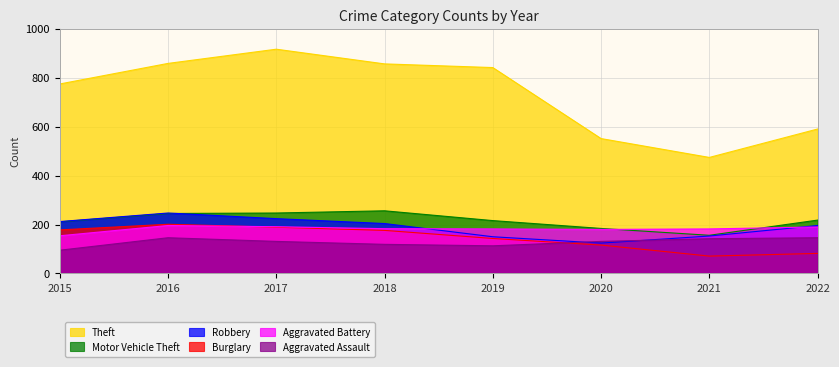

Where does the Robbery series first go above 204?

2015